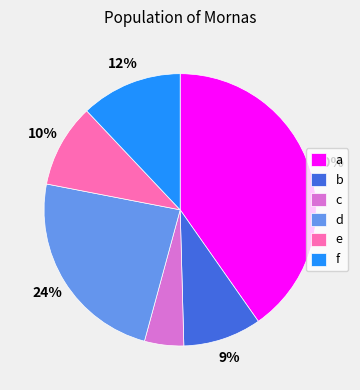

Is d the majority of the pie?

No